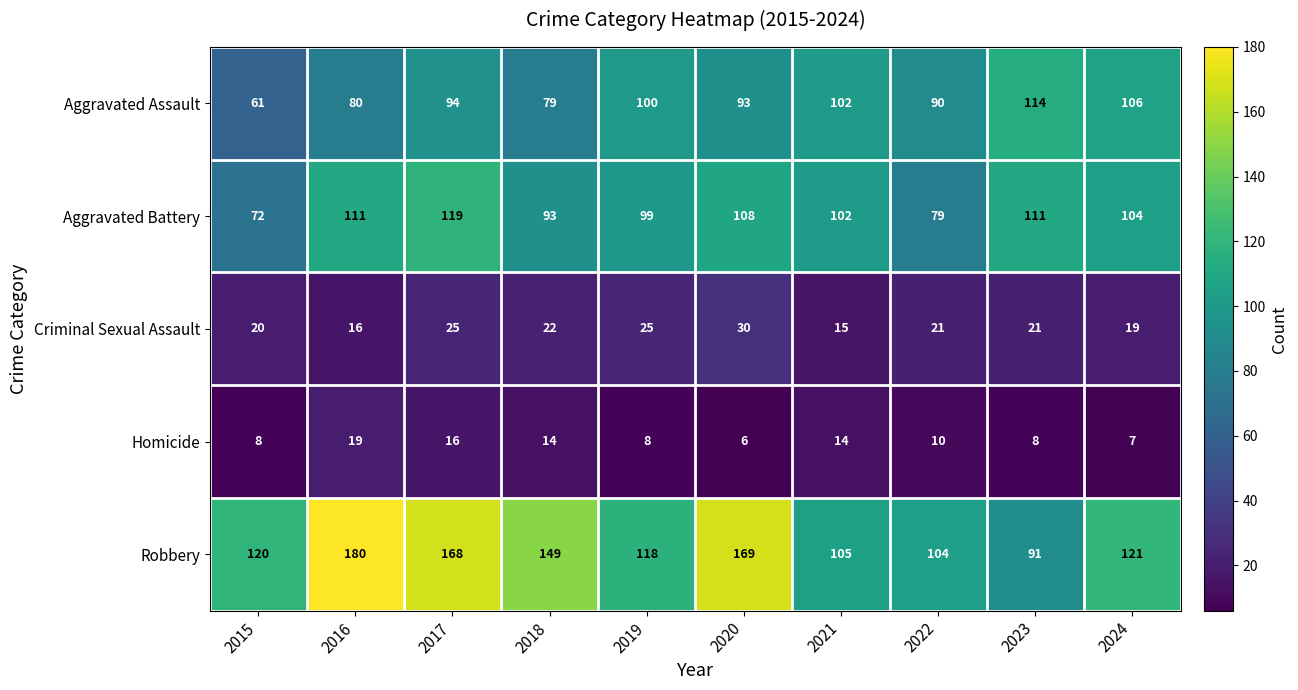

Is it true that Homicide equals 11 at 2024?

False